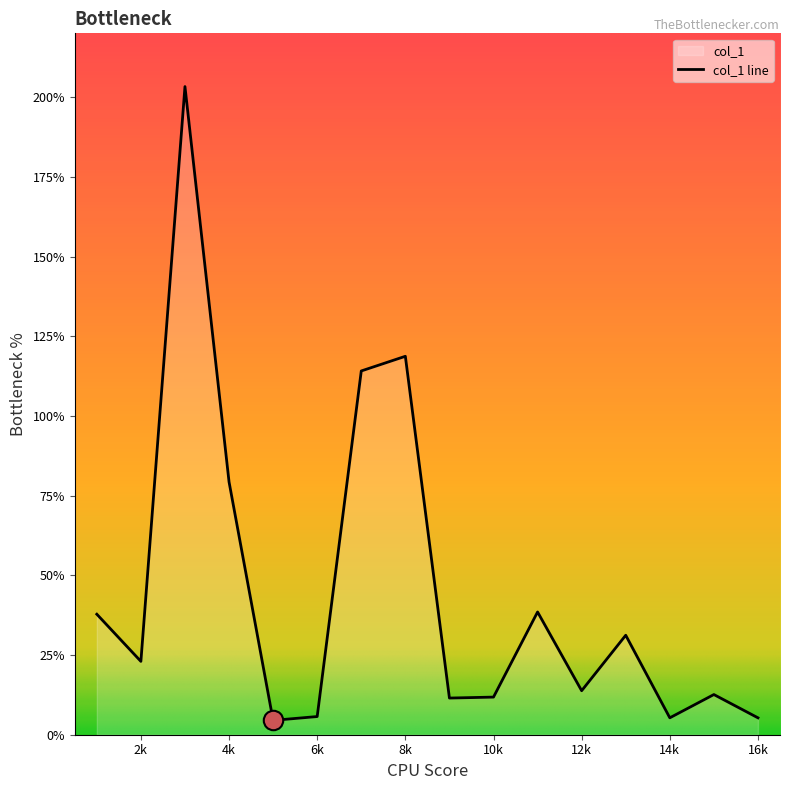

What is the value of the 8th point from the left?

118.7